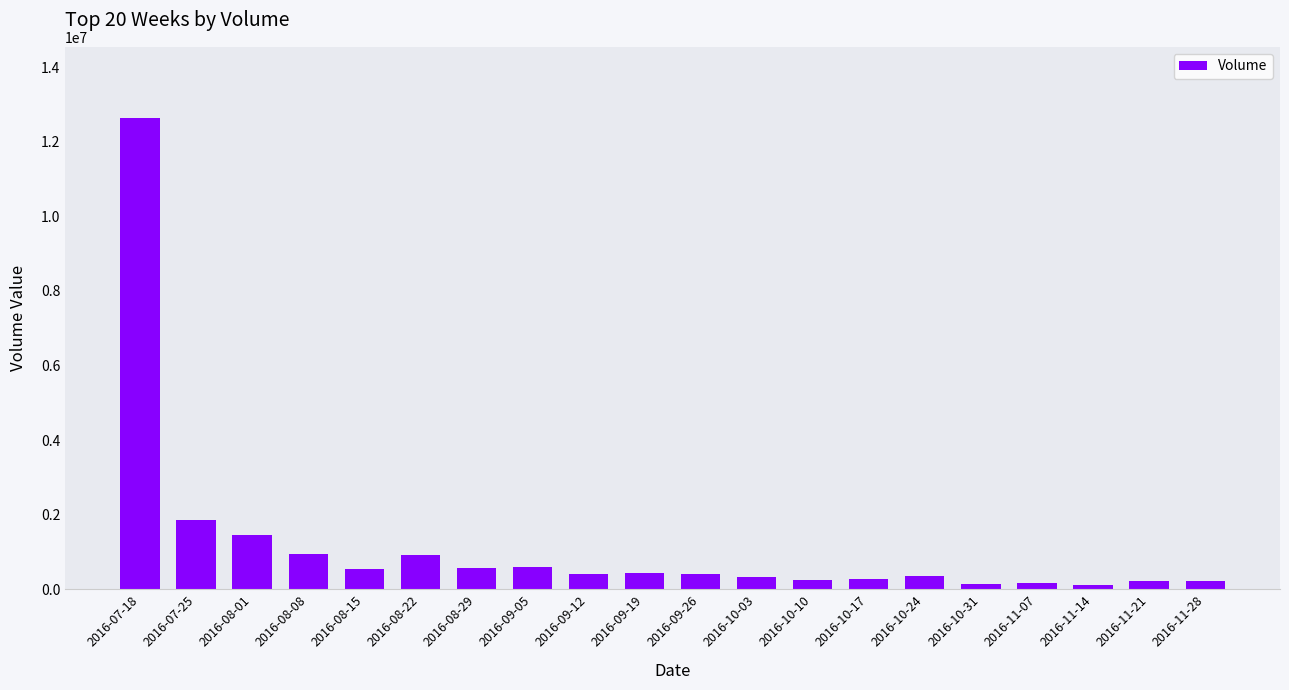

Does the chart contain any negative values?

No